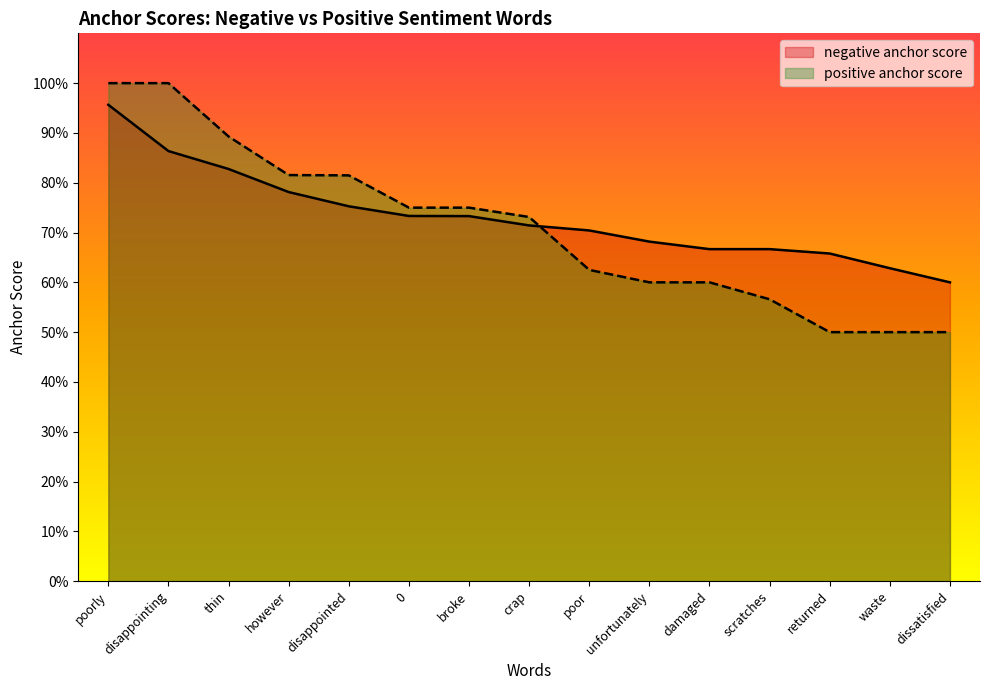

What value does the negative anchor score series have at disappointing?

0.9